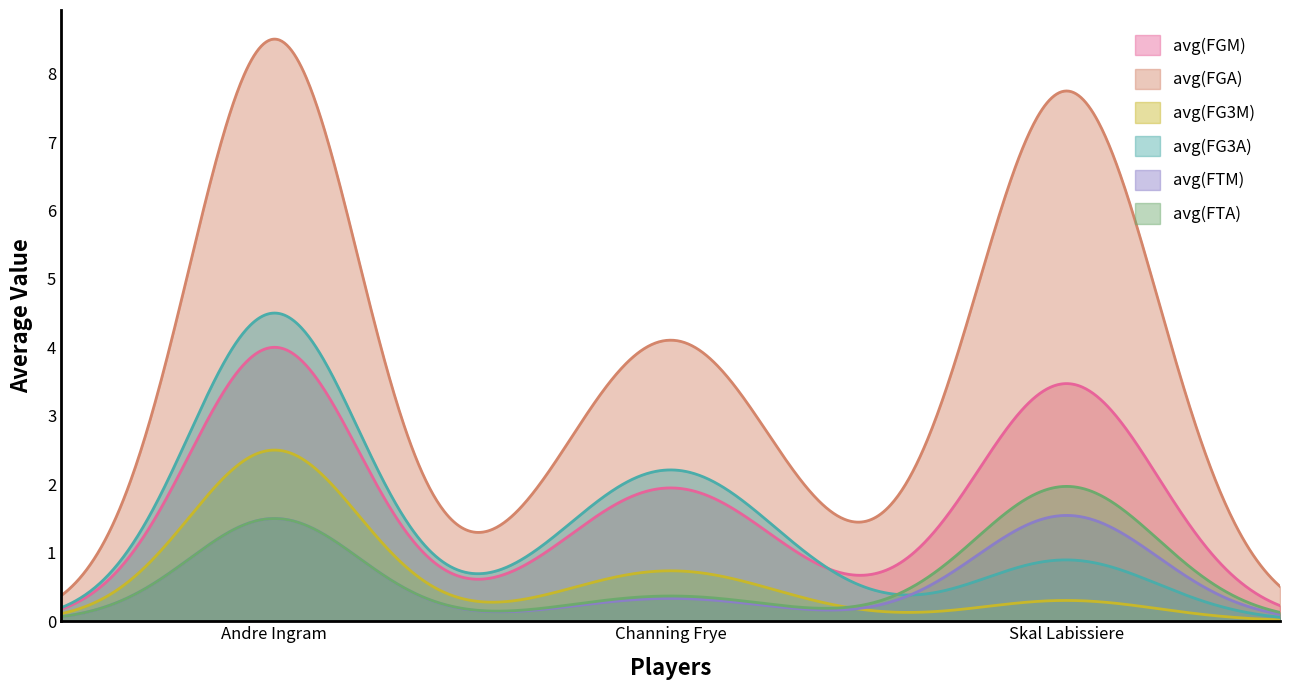

At how many categories does at least one series exceed 2?

3